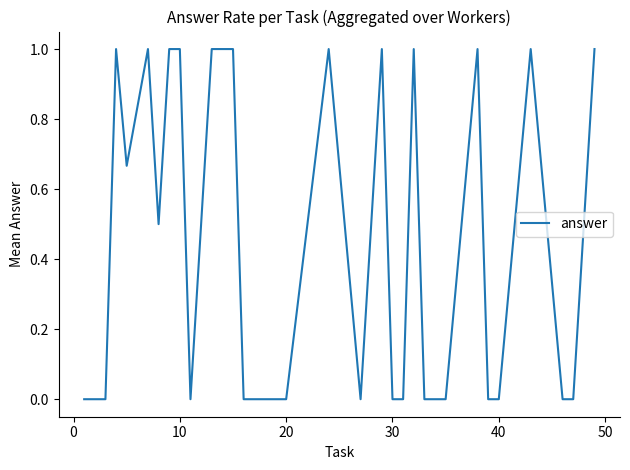

What is the greatest value displayed?

1.0